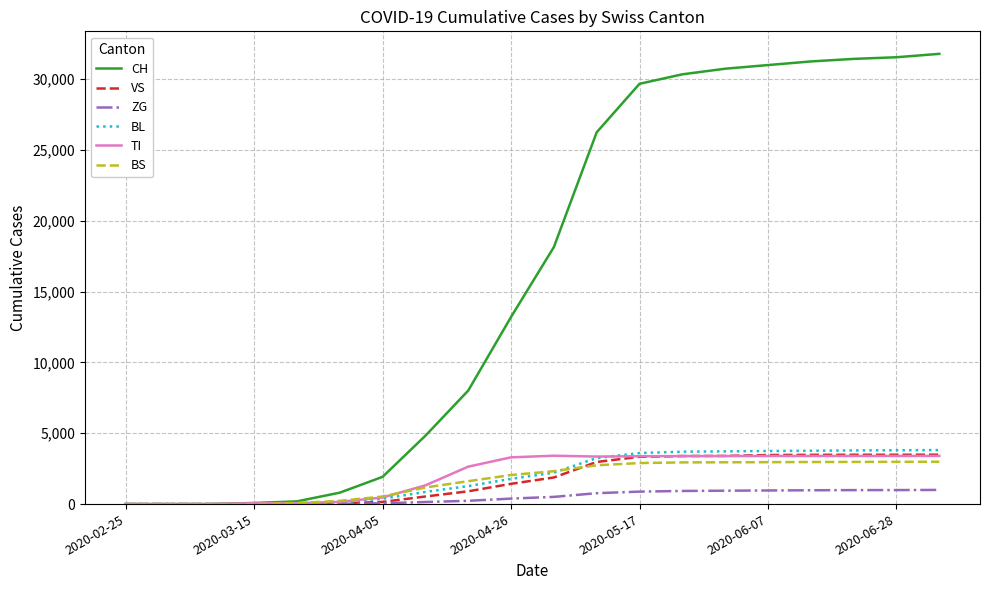

Which series has the widest spread of values?

CH